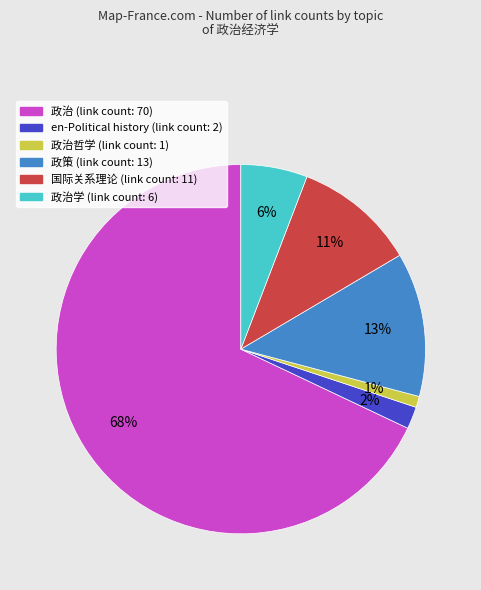

Does any single category account for the majority?

Yes